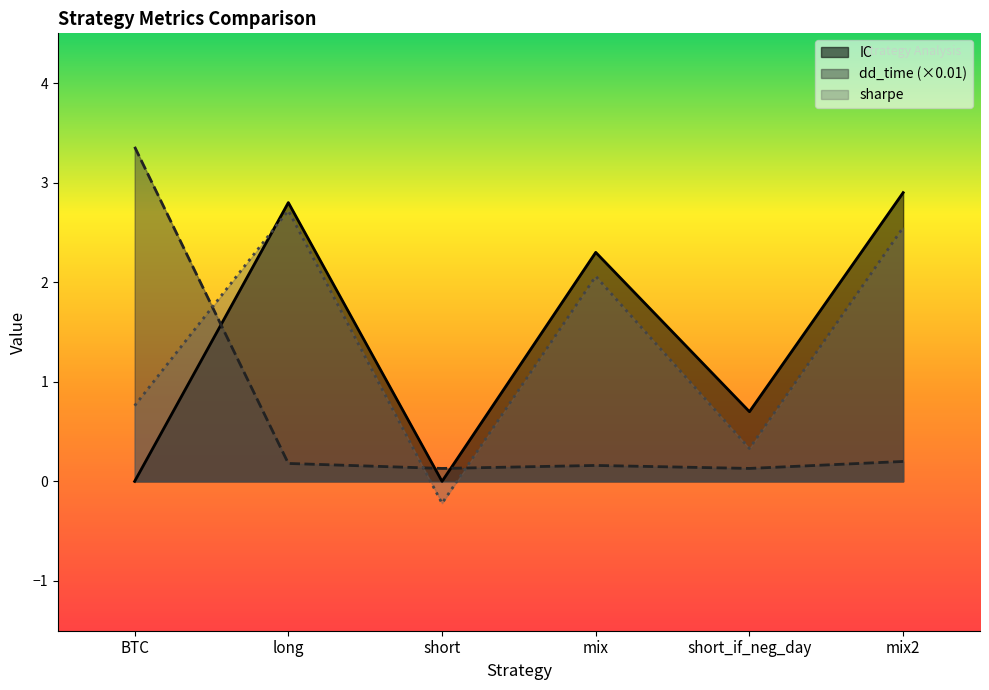

After their last crossing, which series has the higher values: sharpe or IC?

IC